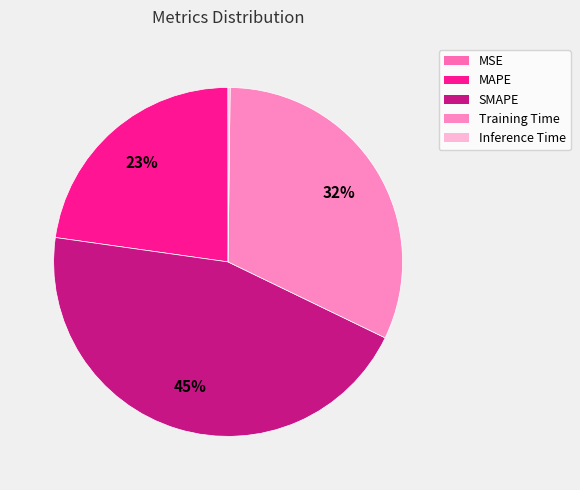

Which category has the smallest portion of the pie?

MSE